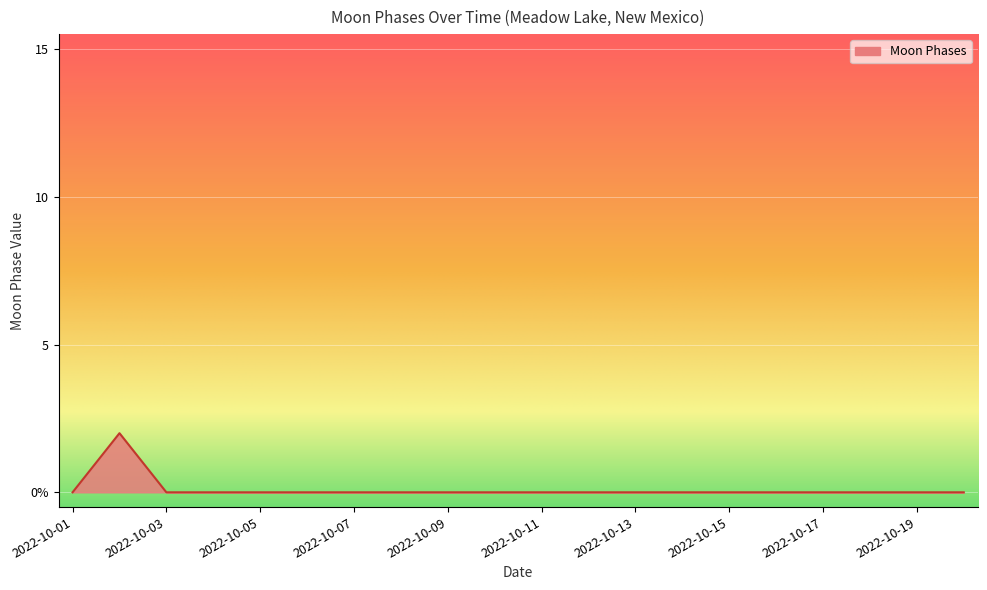

List the labels in order of value, largest first.

2022-10-02, 2022-10-01, 2022-10-03, 2022-10-04, 2022-10-05, 2022-10-06, 2022-10-07, 2022-10-08, 2022-10-09, 2022-10-10, 2022-10-11, 2022-10-12, 2022-10-13, 2022-10-14, 2022-10-15, 2022-10-16, 2022-10-17, 2022-10-18, 2022-10-19, 2022-10-20